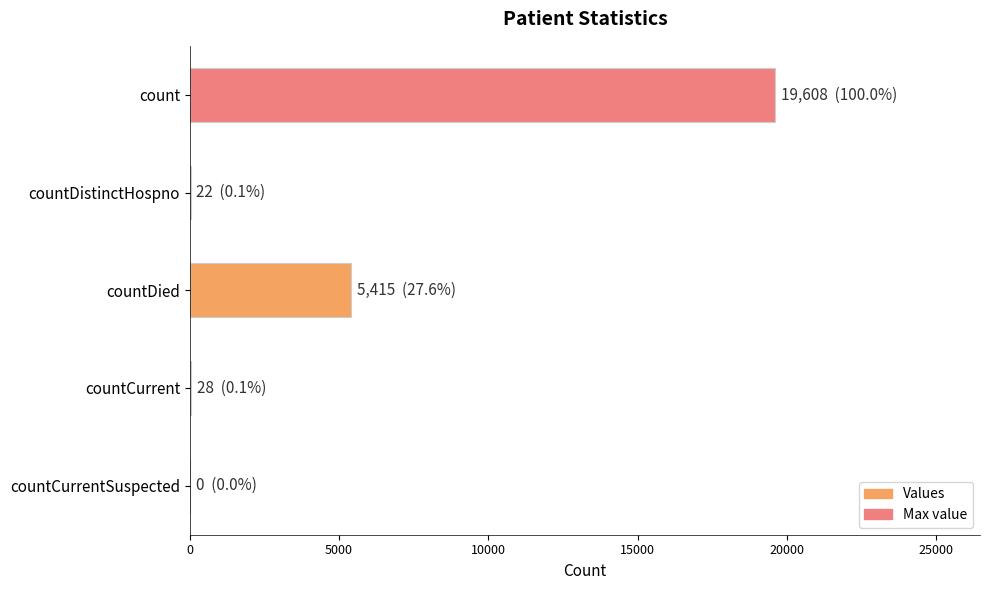

Where is the data nearest to the value 9804?

countDied